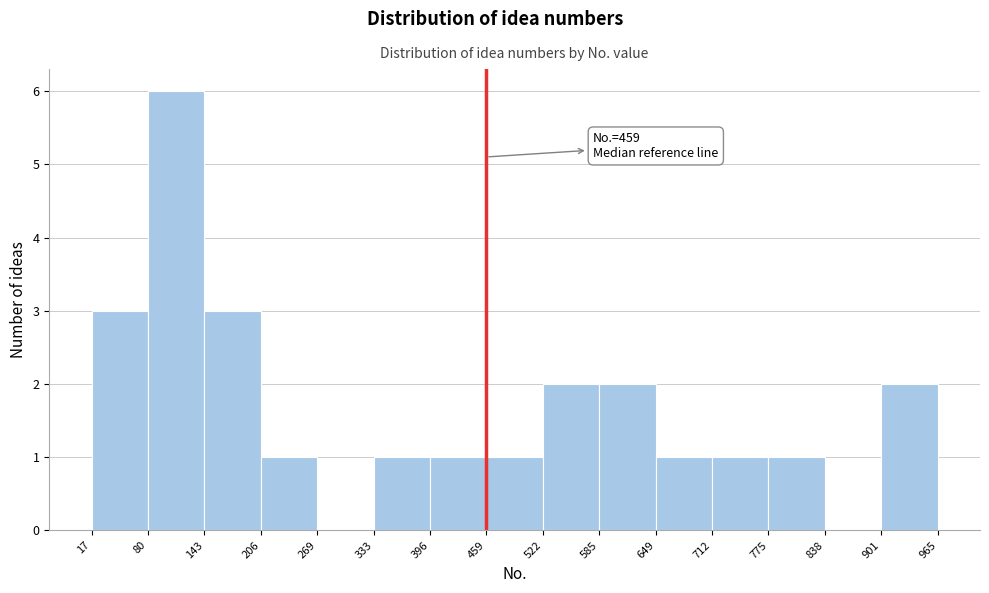

Over which range of the x-axis is the bar tallest?

80 to 143